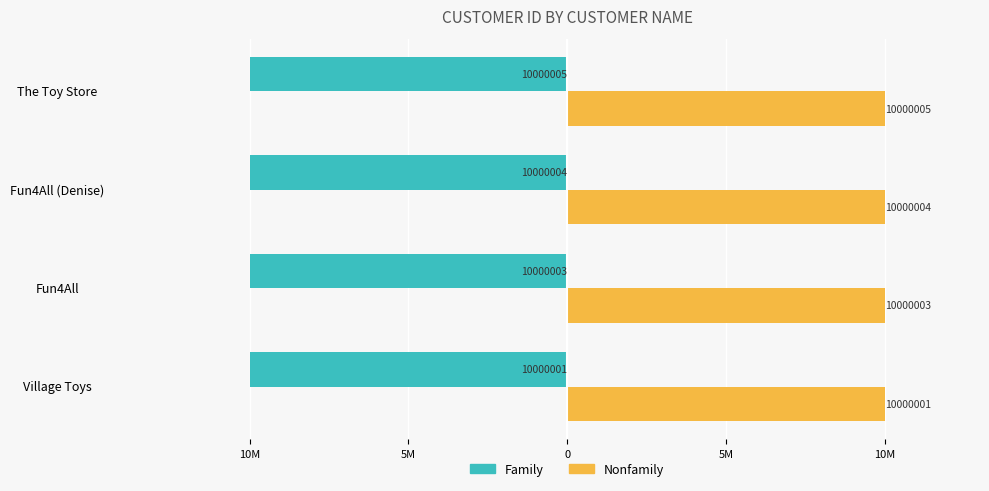

What are all the series names shown in the legend?

Family, Nonfamily